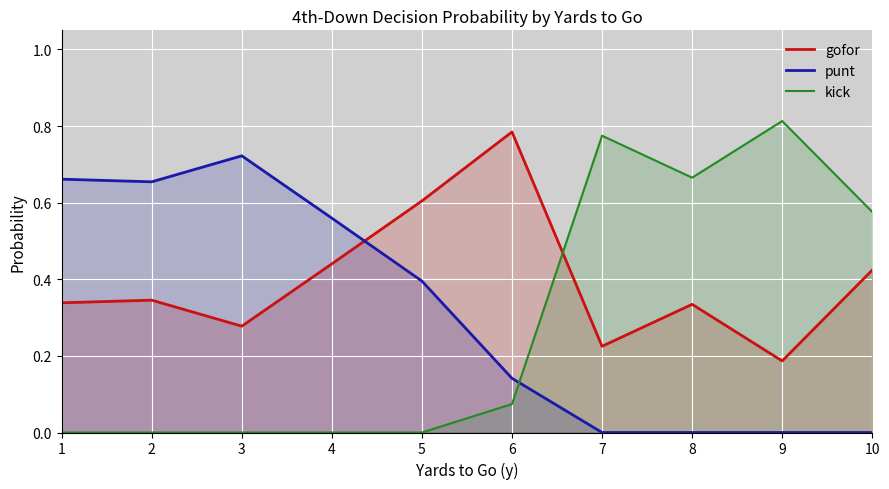

What are all the series names shown in the legend?

gofor, punt, kick